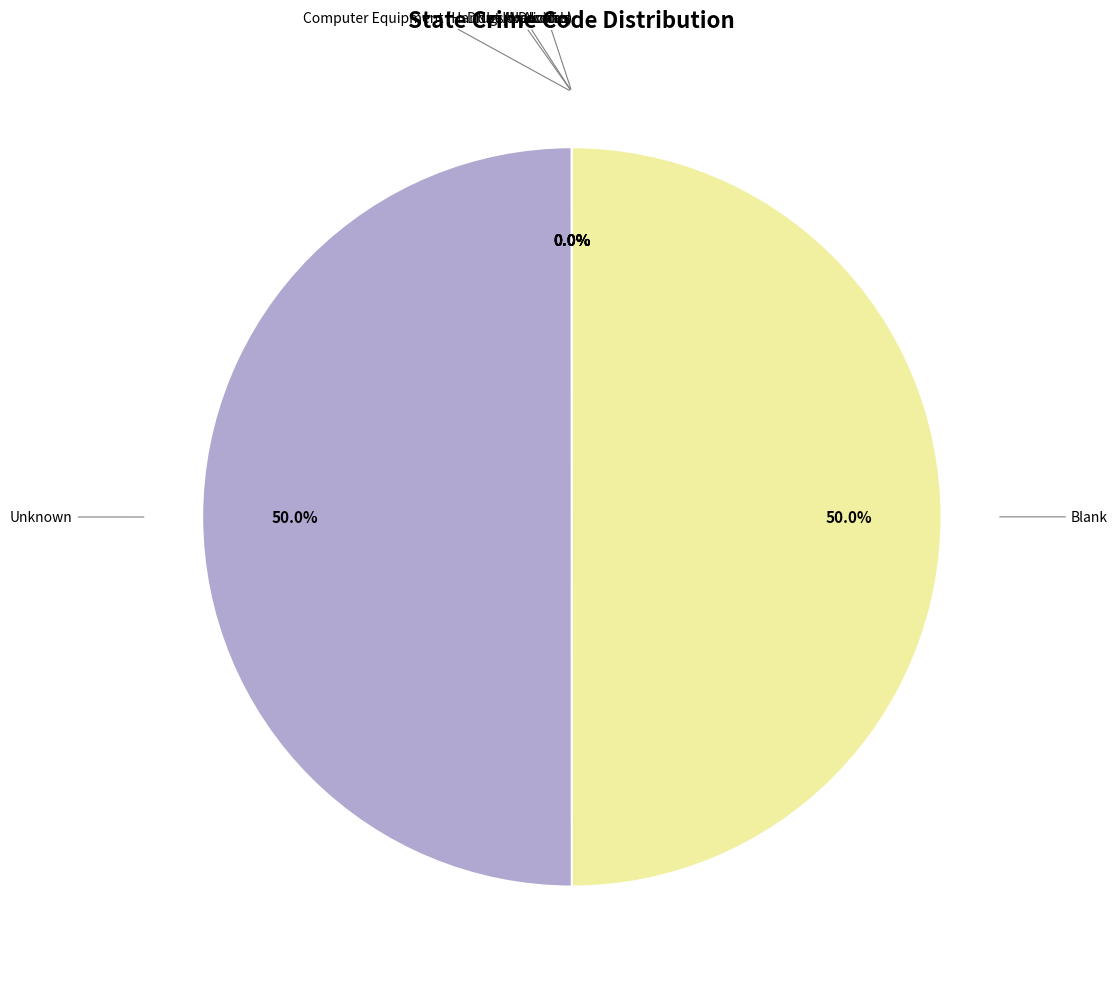

Is the sum of Blank and Unknown greater than half?

Yes